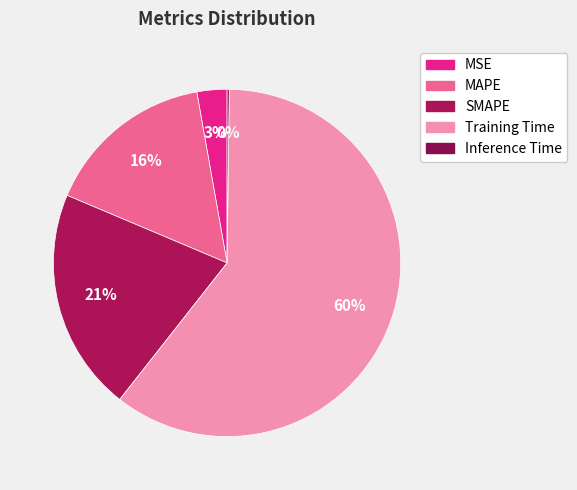

To the nearest percent, what portion does Training Time represent?

60%